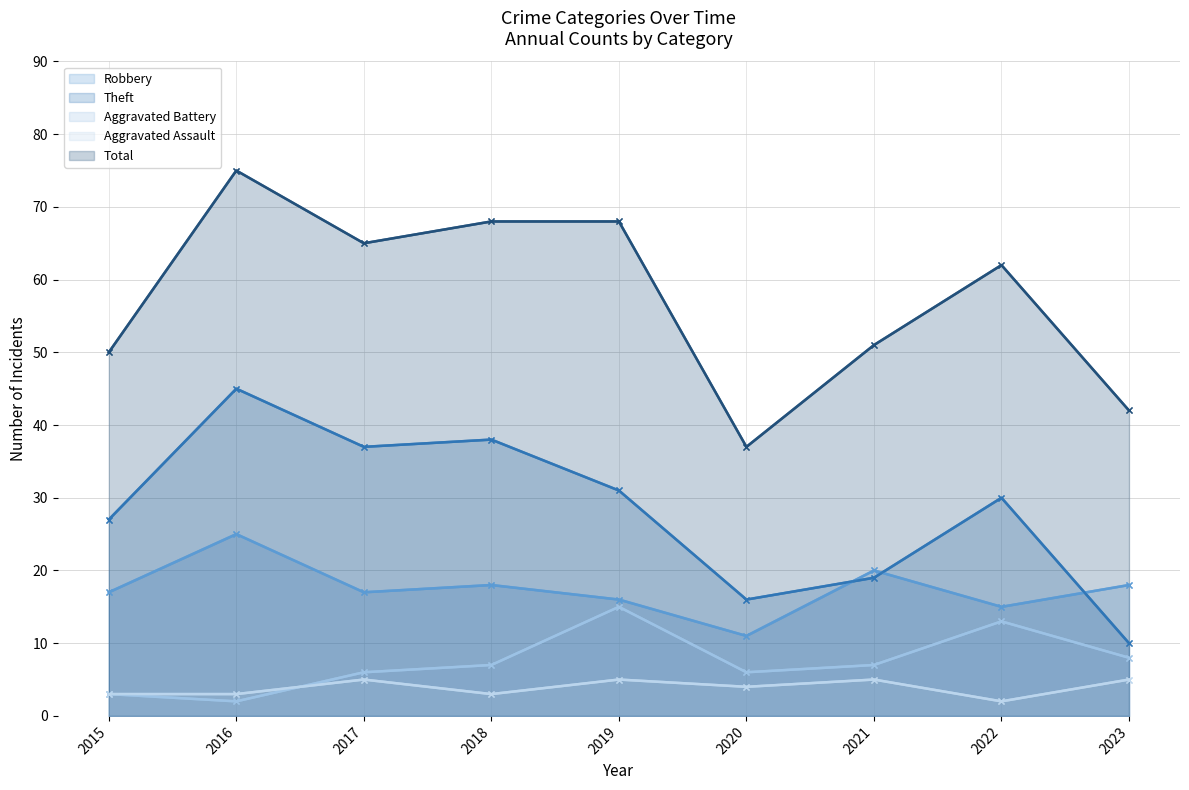

At which category is the sum across all series the highest?

2016